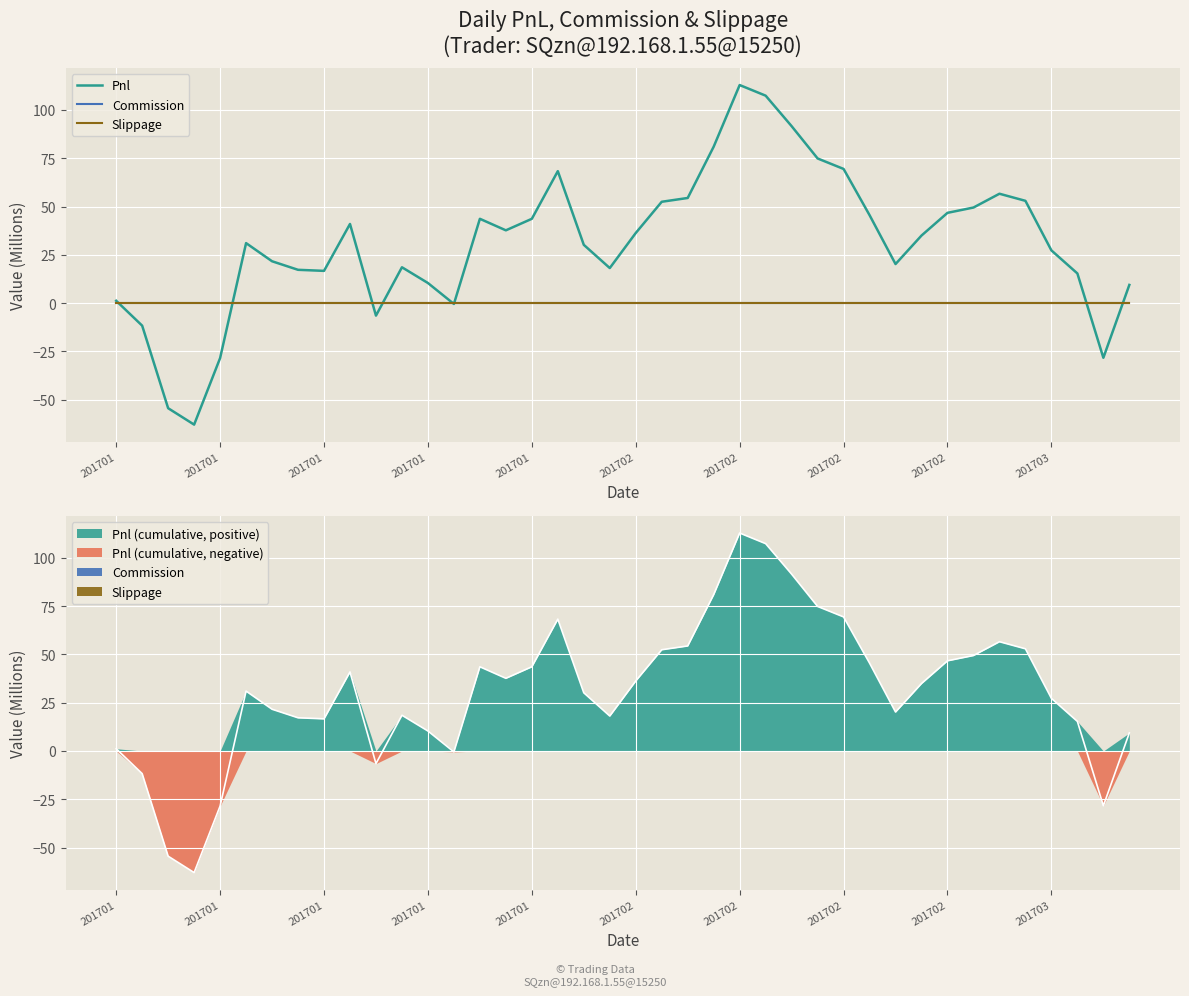

Between 16 and 17, which series saw the biggest shift?

Pnl